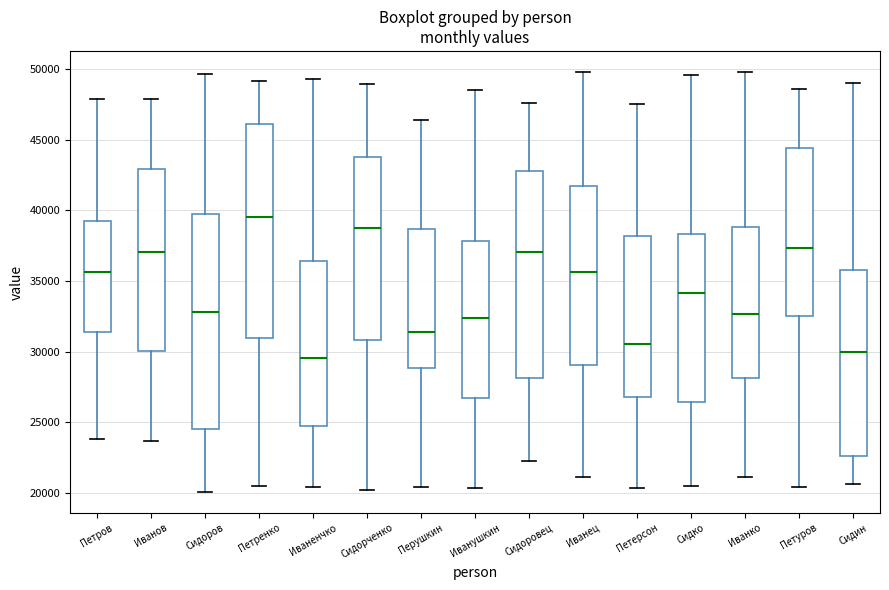

Reading left to right, transcribe this box plot: for each box, give where its median line is, the range the box spans, and where its two whiskers end, as read against the y-axis. The values are not printed on the chart, so give them approximately, as read against the axis.

Петров: median 35500, box 31500 to 39500, whiskers 24000 to 48000
Иванов: median 37000, box 30000 to 43000, whiskers 23500 to 48000
Сидоров: median 33000, box 24500 to 39500, whiskers 20000 to 49500
Петренко: median 39500, box 31000 to 46000, whiskers 20500 to 49000
Иваненчко: median 29500, box 24500 to 36500, whiskers 20500 to 49500
Сидорченко: median 38500, box 31000 to 44000, whiskers 20000 to 49000
Перушкин: median 31500, box 29000 to 38500, whiskers 20500 to 46500
Иванушкин: median 32500, box 26500 to 38000, whiskers 20500 to 48500
Сидоровец: median 37000, box 28000 to 43000, whiskers 22000 to 47500
Иванец: median 35500, box 29000 to 41500, whiskers 21000 to 50000
Петерсон: median 30500, box 27000 to 38000, whiskers 20500 to 47500
Сидко: median 34000, box 26500 to 38500, whiskers 20500 to 49500
Иванко: median 32500, box 28000 to 39000, whiskers 21000 to 50000
Петуров: median 37500, box 32500 to 44500, whiskers 20500 to 48500
Сидин: median 30000, box 22500 to 36000, whiskers 20500 to 49000